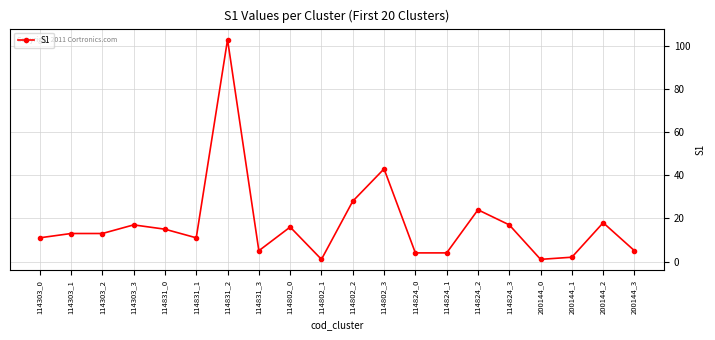

Where is the data nearest to the value 52?

114802_3